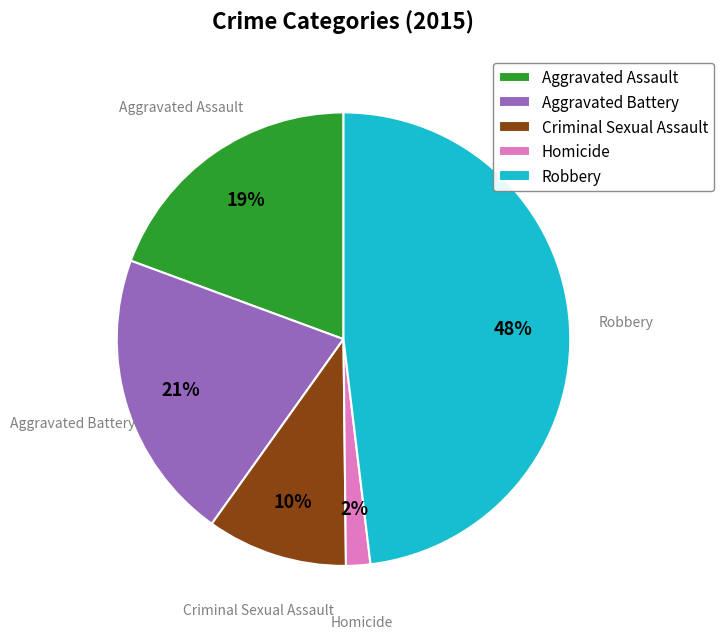

How many slices are in this pie chart?

5